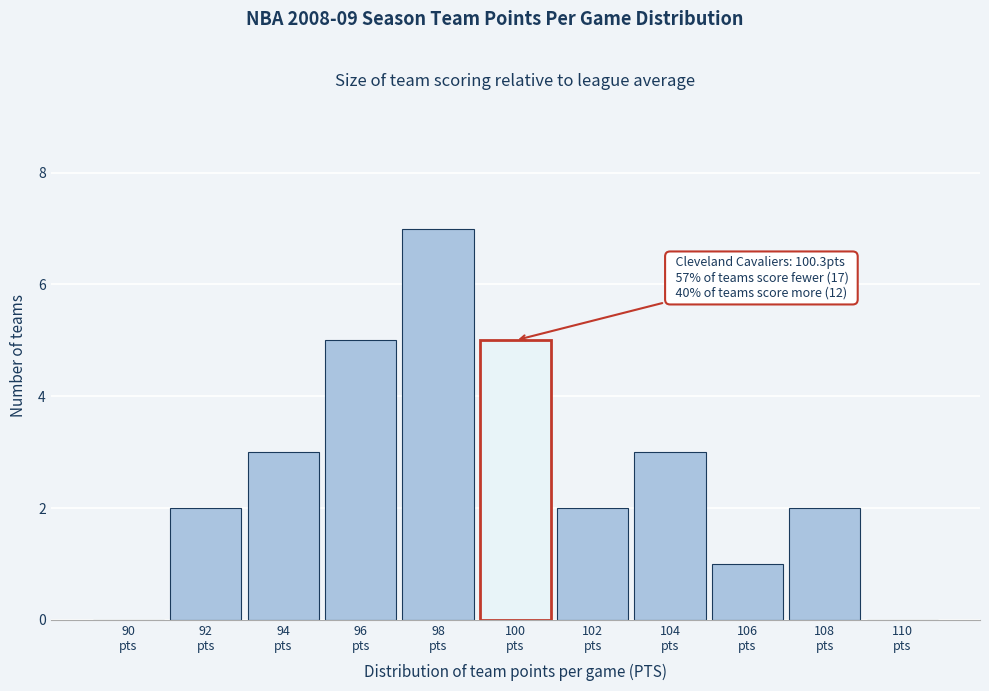

What is the greatest value displayed?

7